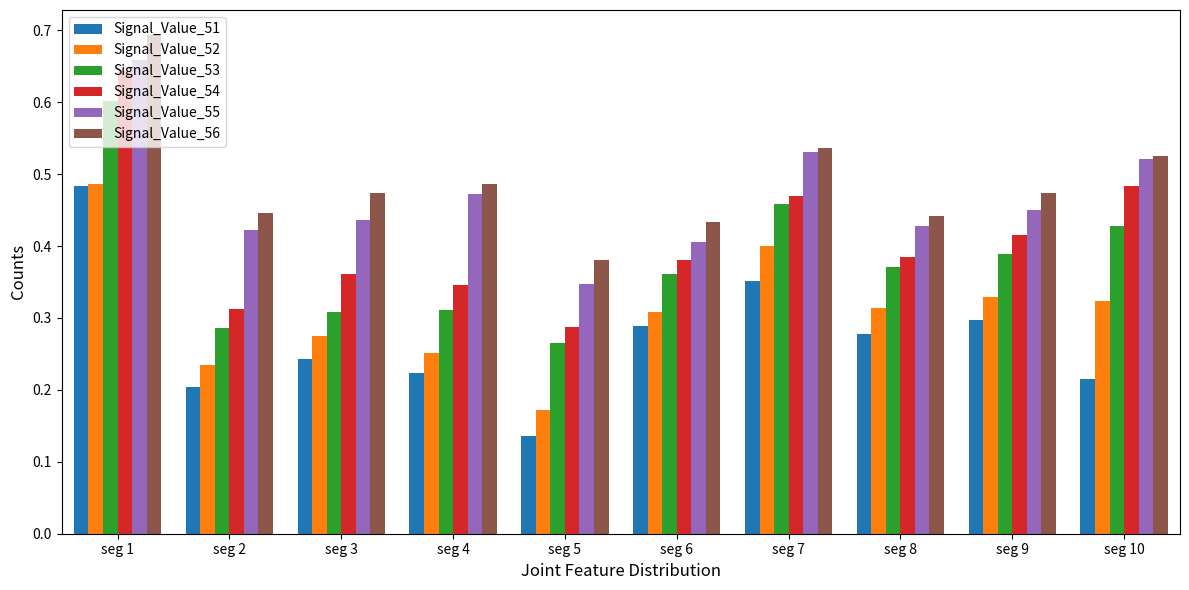

What is the sum of all Signal_Value_55 values?

4.7